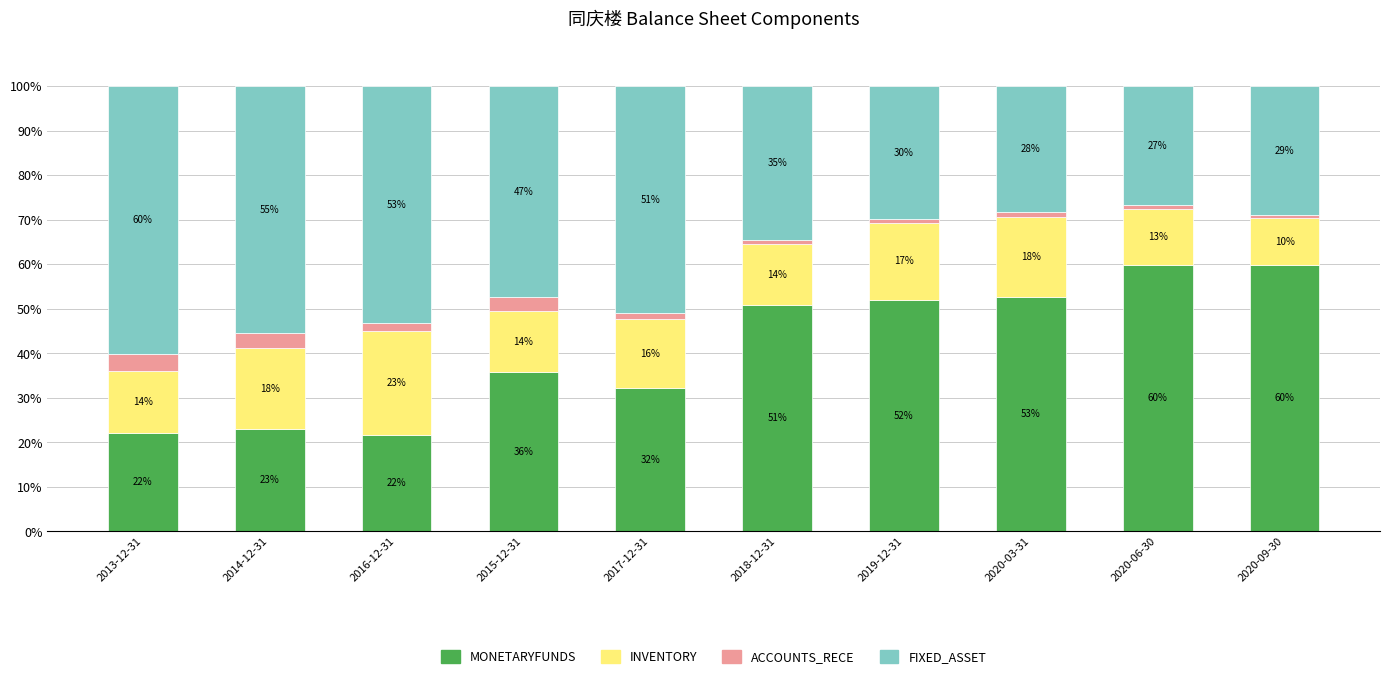

Are the bars grouped side by side (vs. stacked)?

No